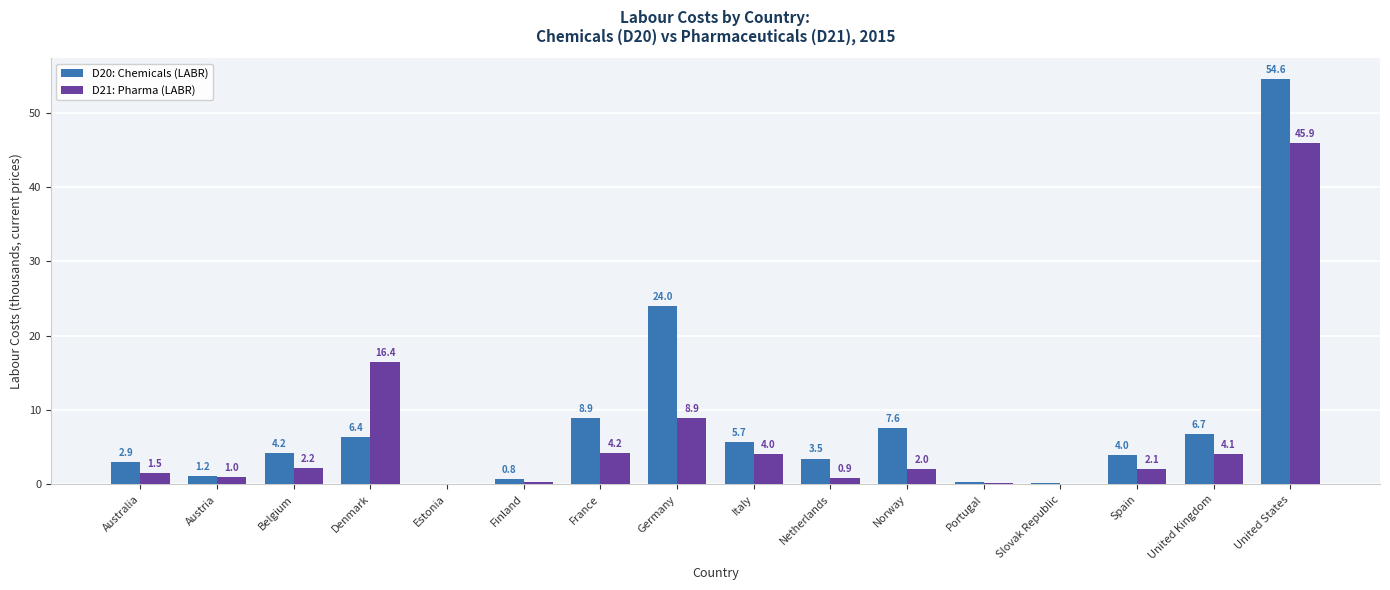

Count the number of categories in the chart.

16